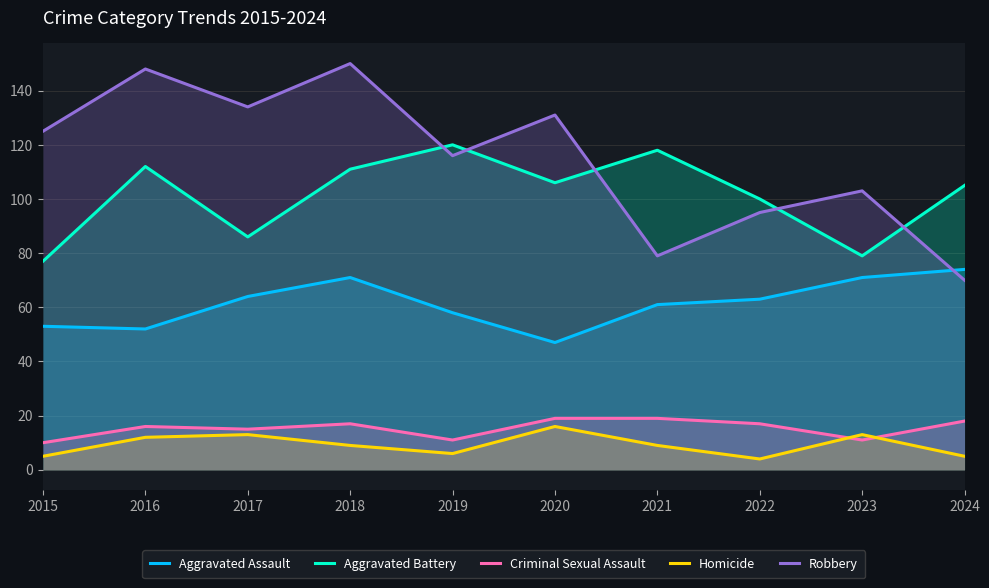

What is the sum of all Criminal Sexual Assault values?

153